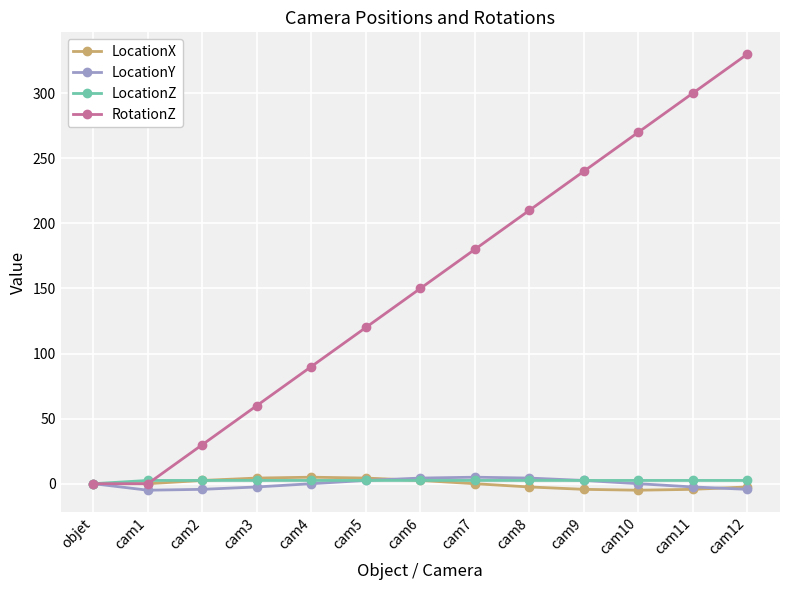

Count the number of data series in this chart.

4